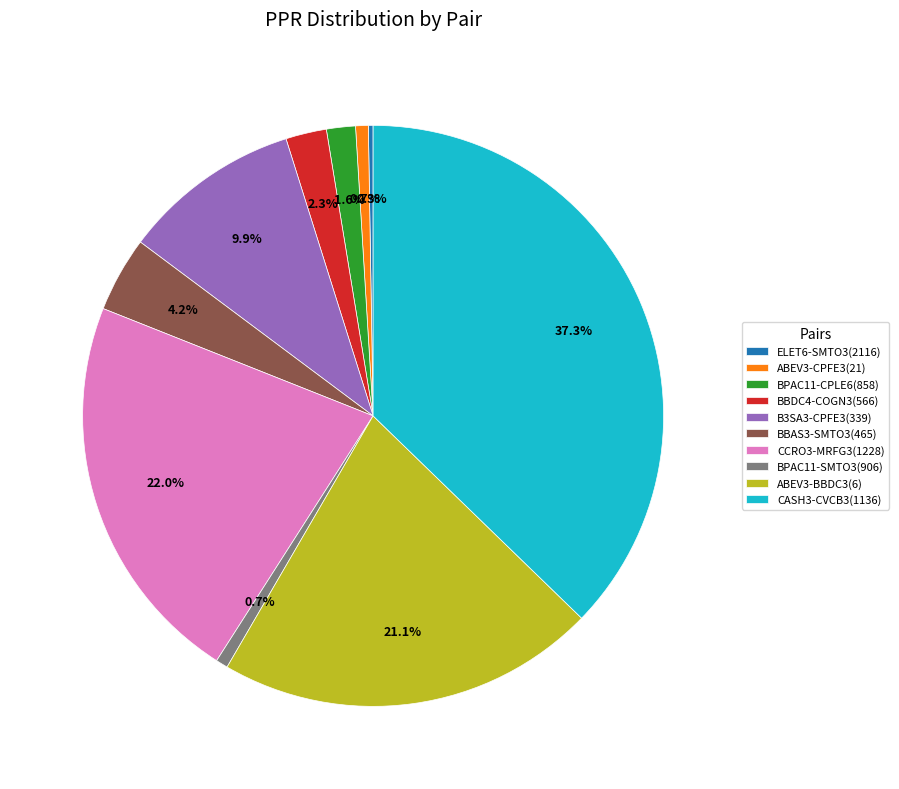

What is the largest slice in the pie chart?

CASH3-CVCB3(1136)